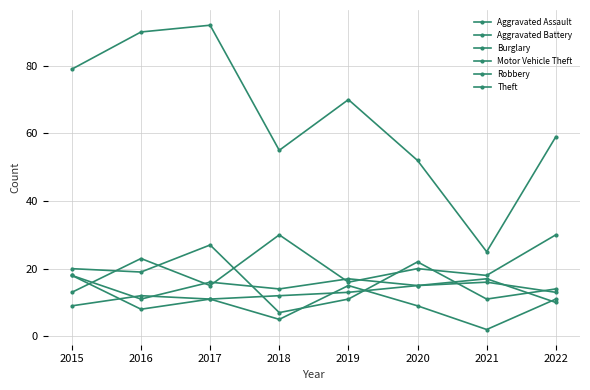

Is this an area chart (filled region under the line)?

No